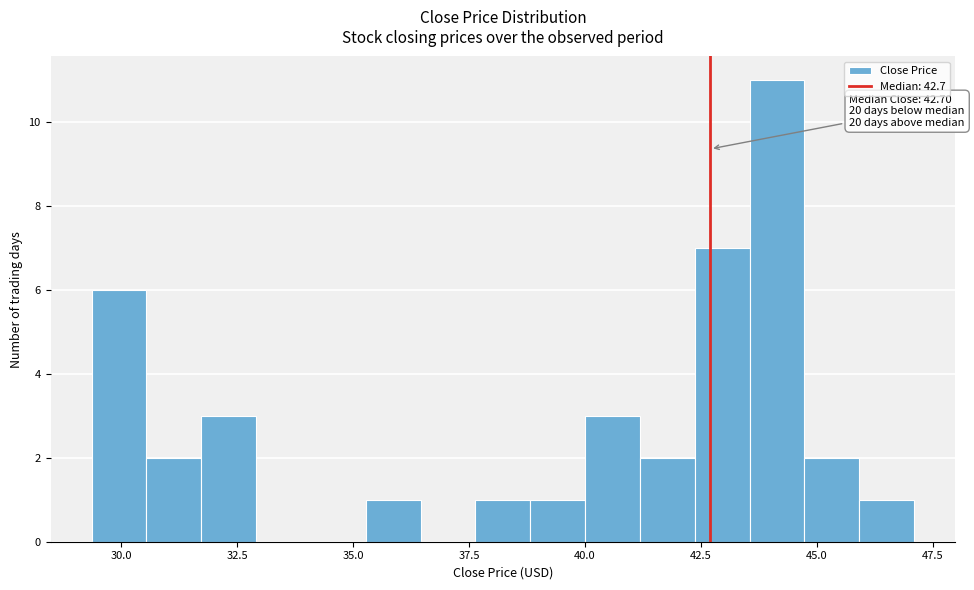

Around what value on the x-axis is the tallest bar? Give the approximate position of its centre, as read against the axis.

44.0